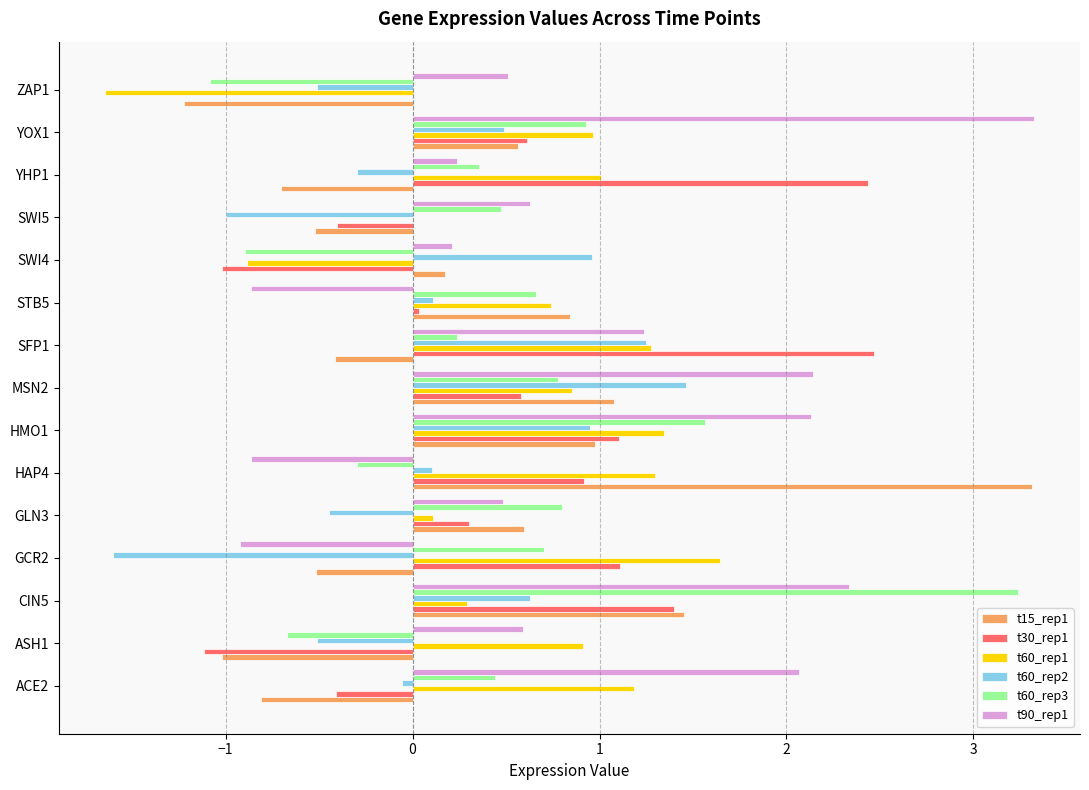

The value of t90_rep1 at YHP1 is 0.2. True or false?

True